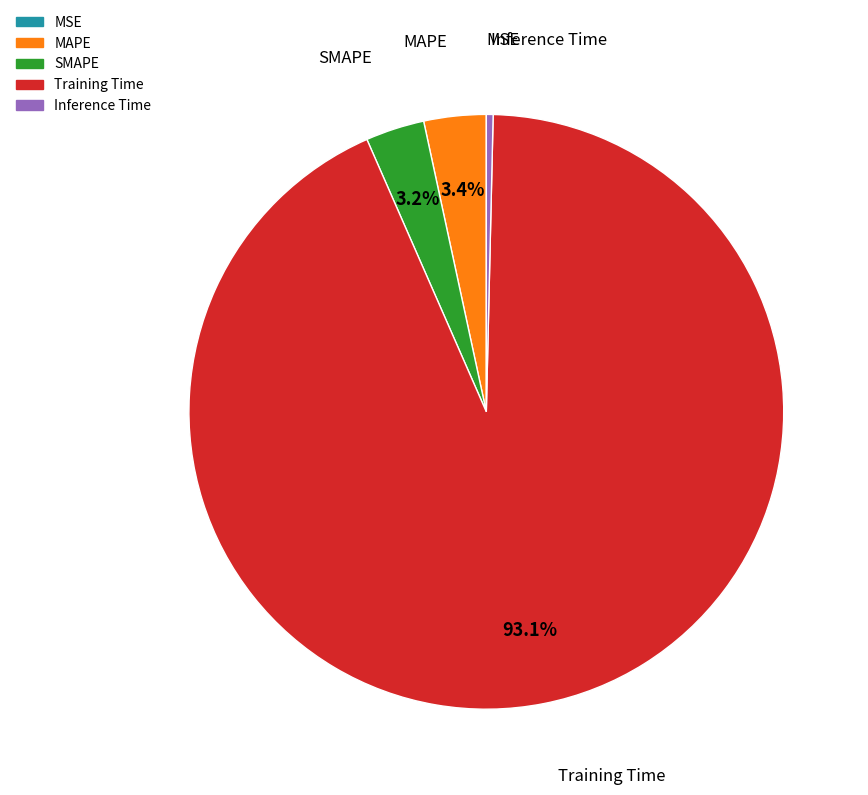

True or false: MAPE accounts for 3% of the total.

True